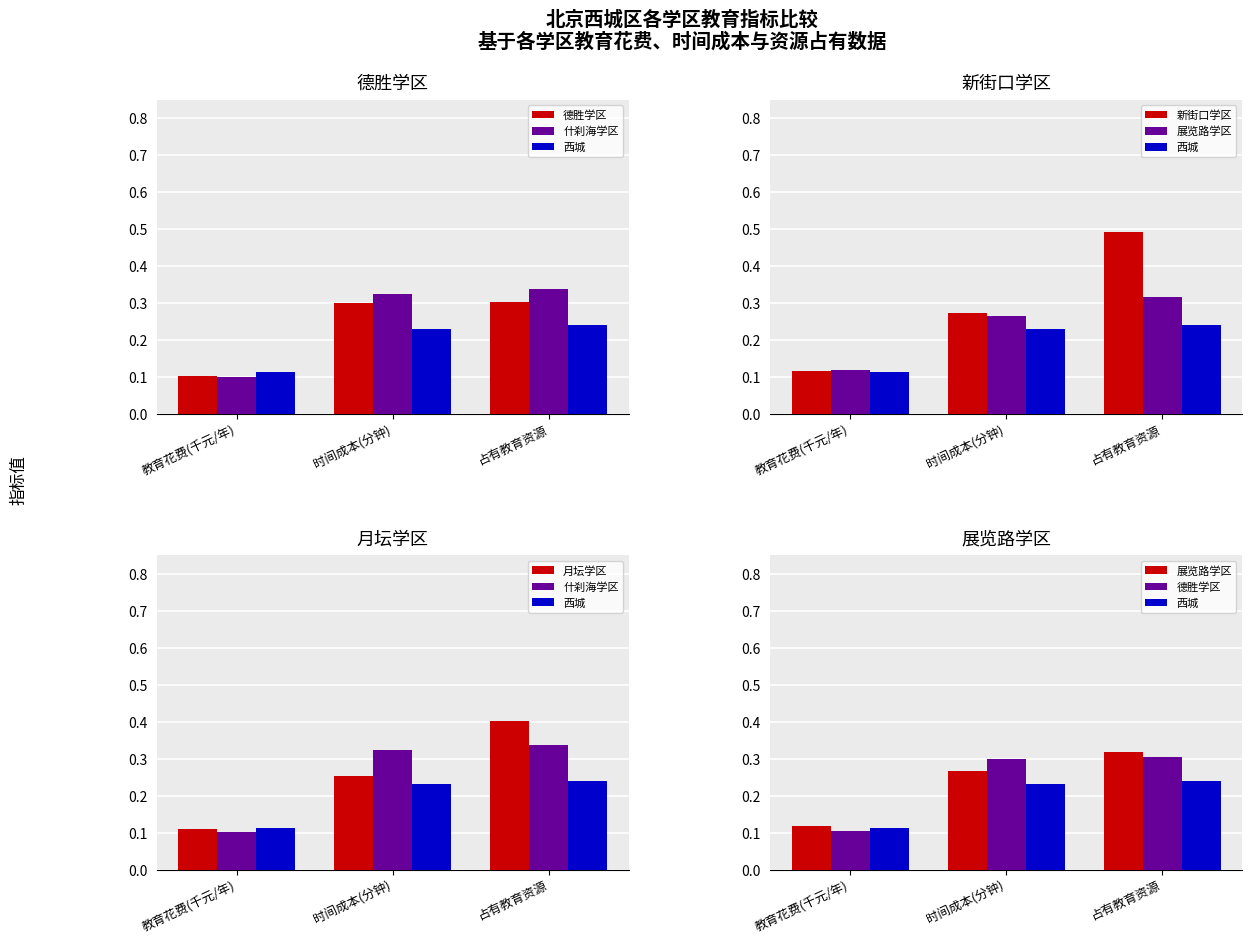

List the series in order of their peak value, lowest first.

西城, 德胜学区, 展览路学区, 什刹海学区, 月坛学区, 新街口学区